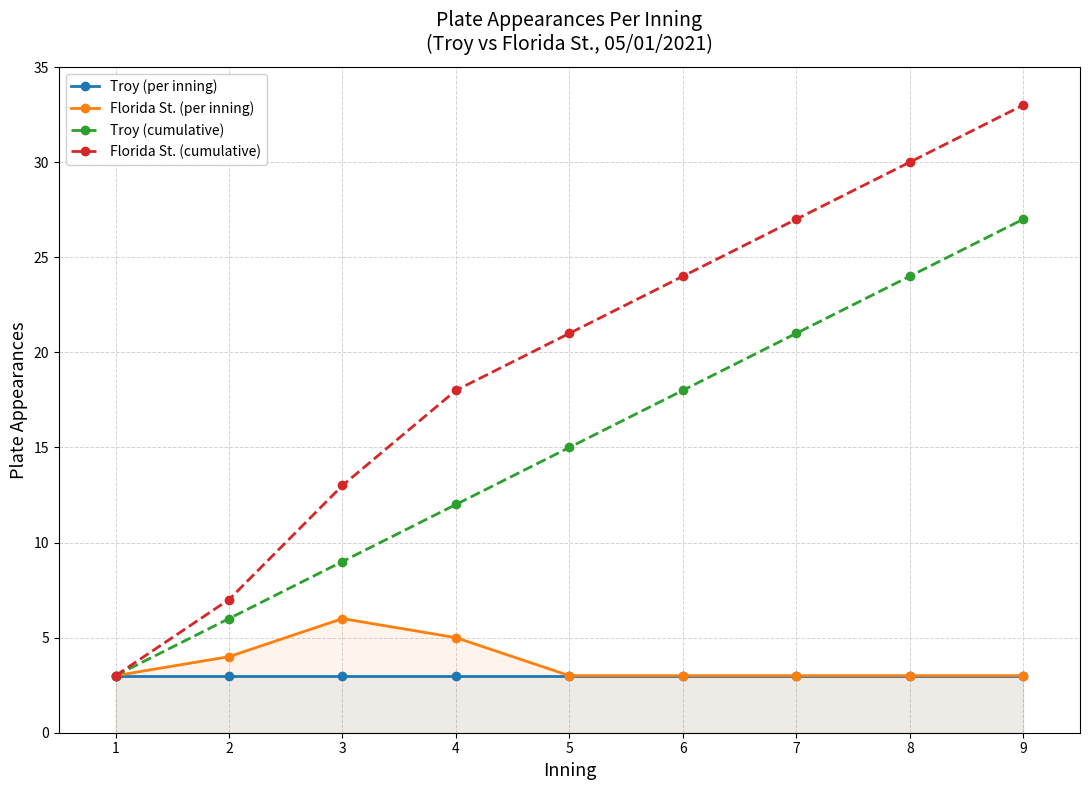

True or false: Troy (cumulative) has a value of 6 at 5.

False